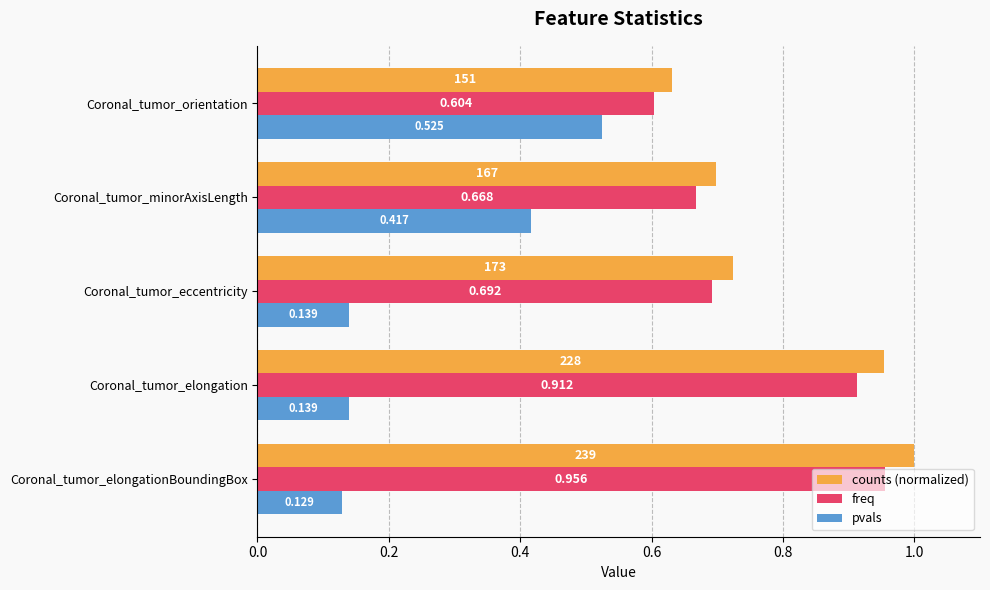

Which series has the largest range (max minus min)?

pvals